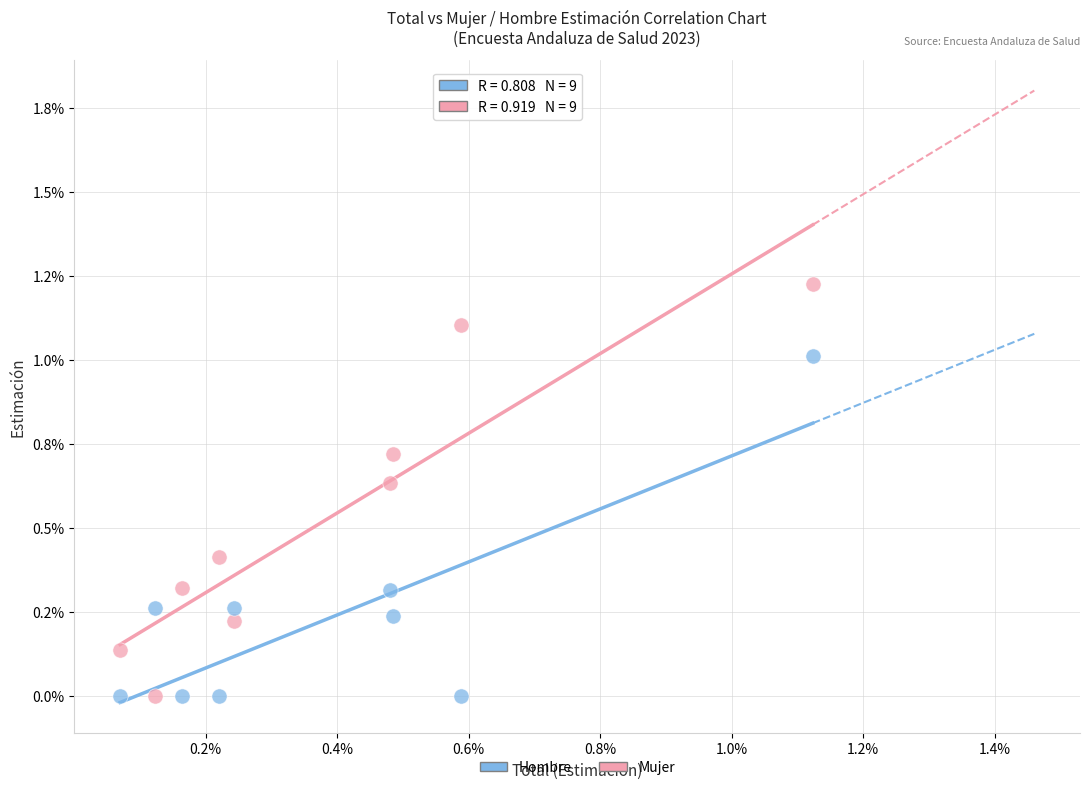

Which series reaches the maximum Y coordinate?

Mujer